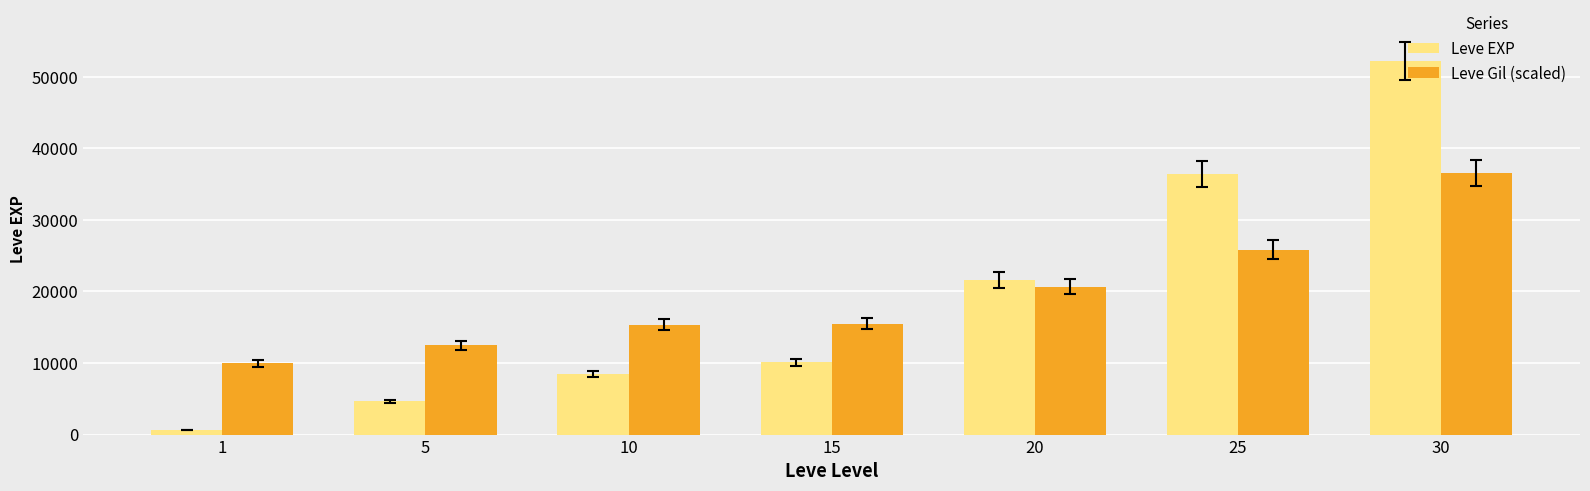

List the labels in order of Leve EXP value, largest first.

30, 25, 20, 15, 10, 5, 1